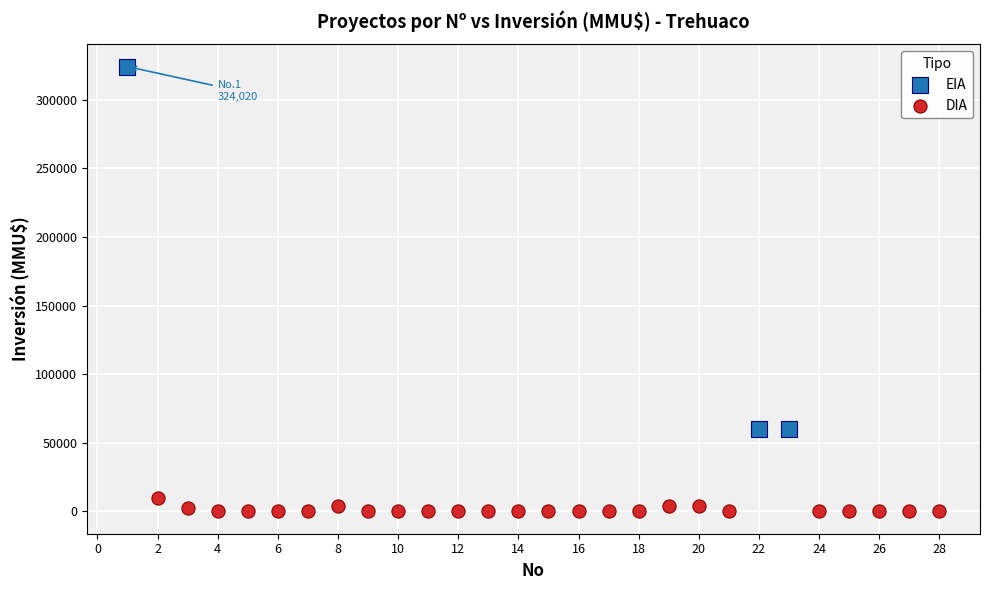

Which series has the largest Y range (max minus min)?

EIA